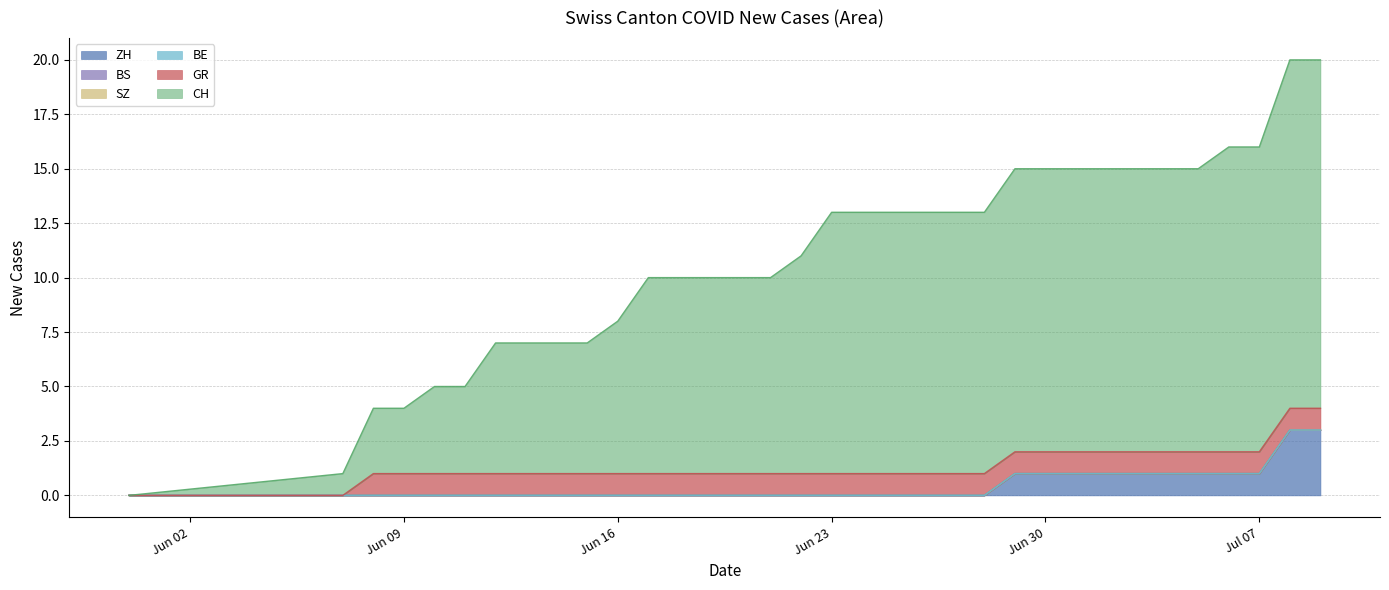

Does the chart display data point markers on the line(s)?

No